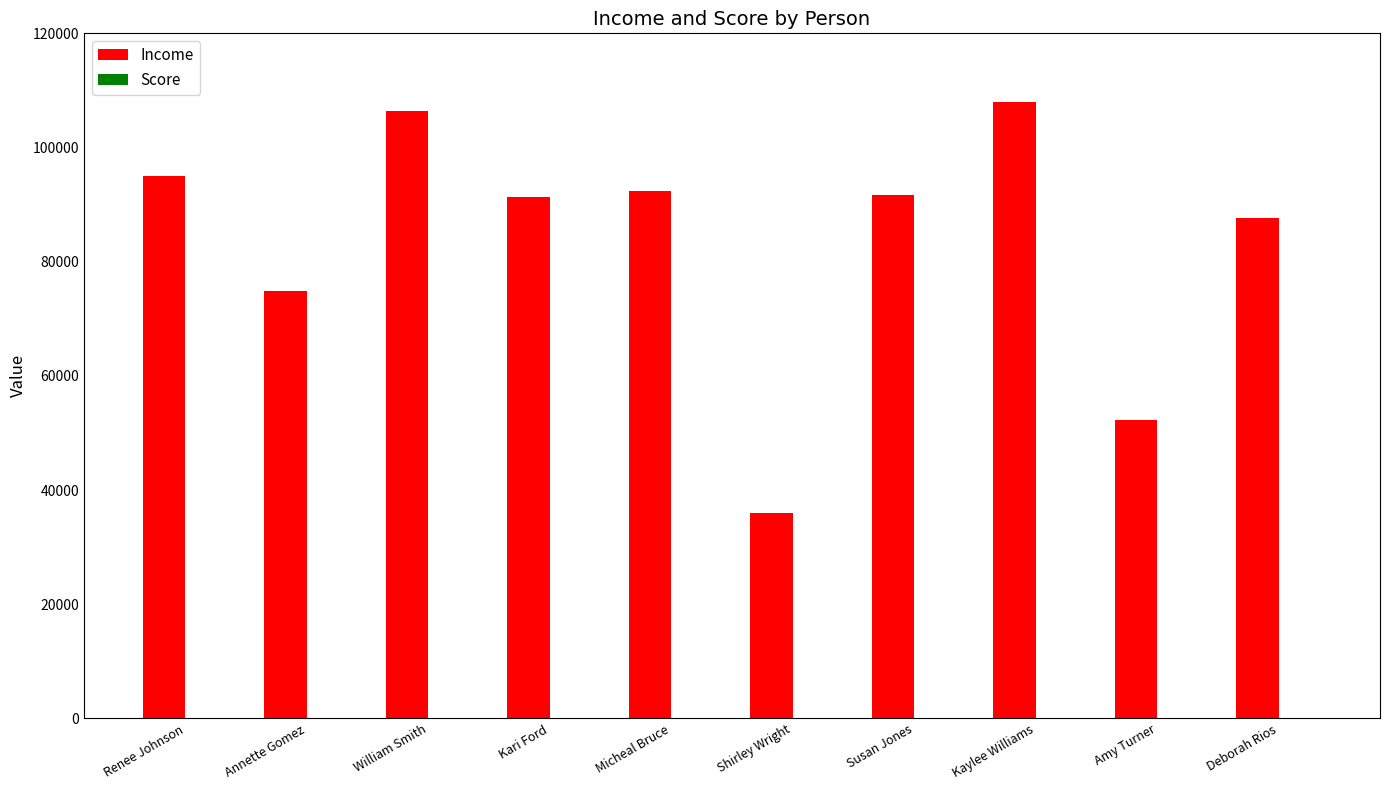

How many distinct data groups are displayed?

2